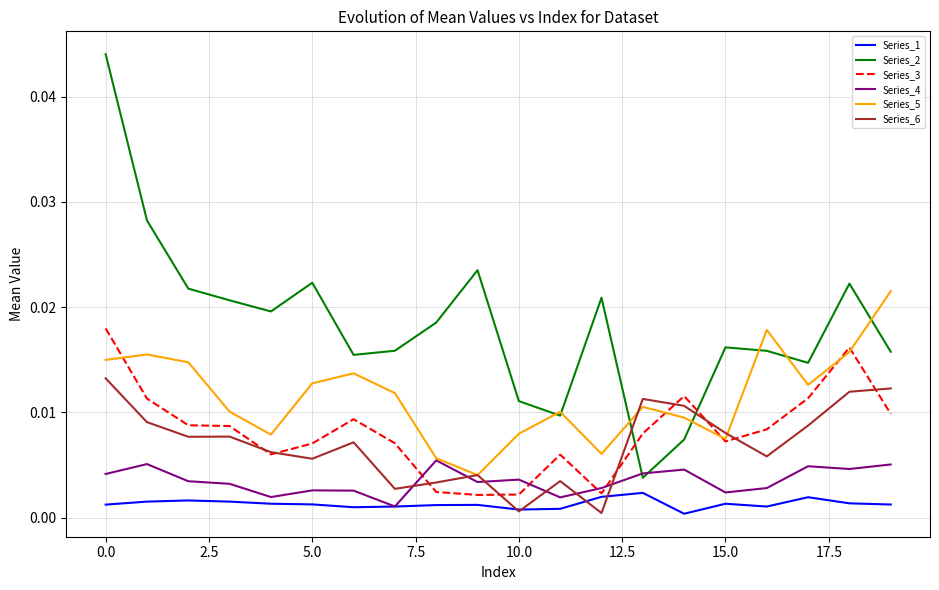

True or false: Series_2 and Series_1 intersect in this chart.

False